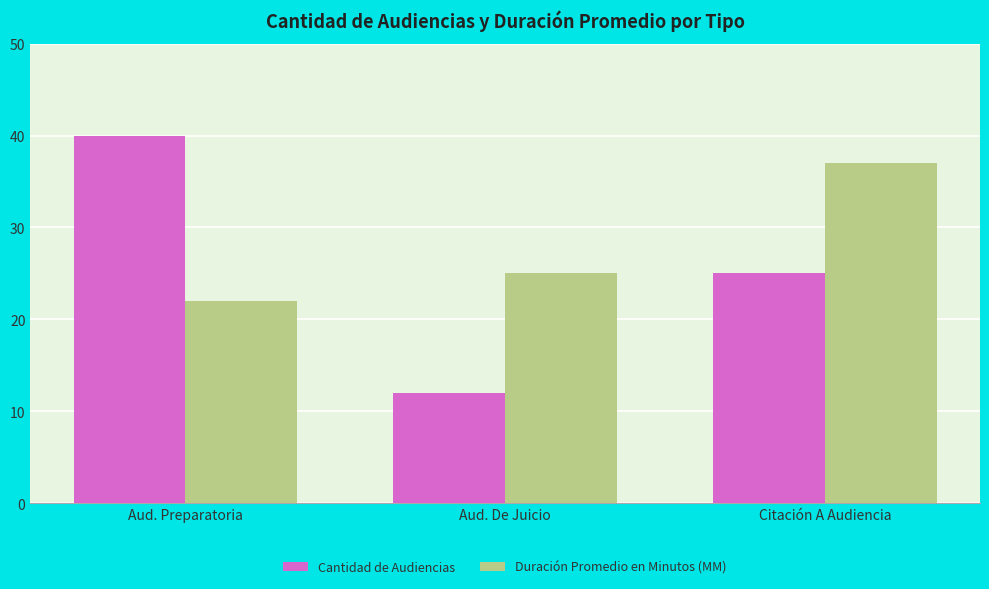

At which label is Duración Promedio en Minutos (MM) closest to 29?

Aud. De Juicio